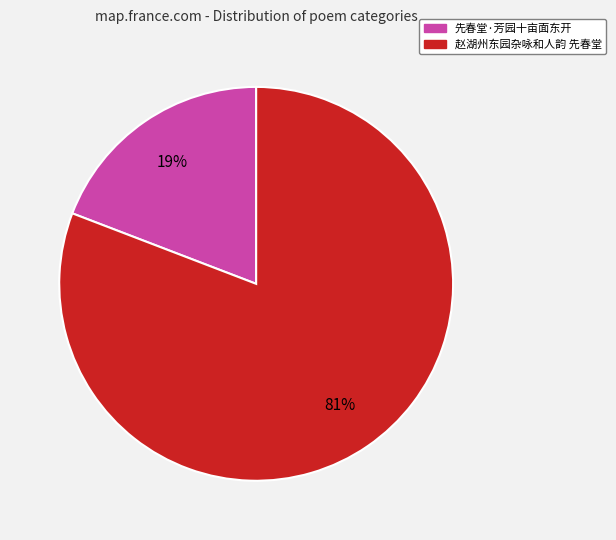

Combined, do 先春堂·芳园十亩面东开 and 赵湖州东园杂咏和人韵 先春堂 account for over 50%?

Yes